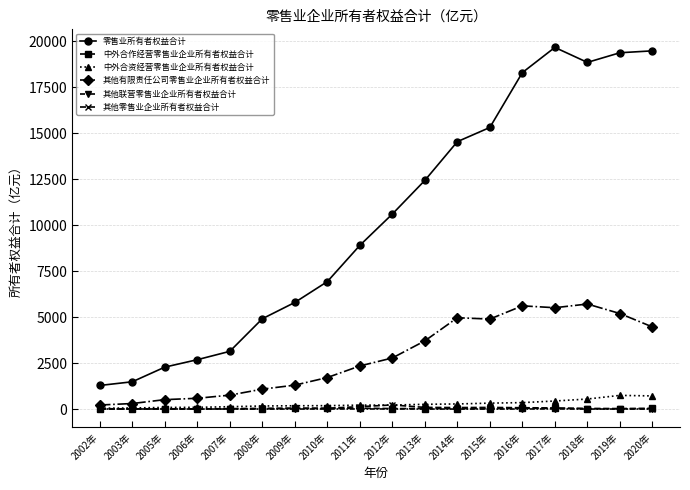

True or false: 中外合作经营零售业企业所有者权益合计 and 其他有限责任公司零售业企业所有者权益合计 intersect in this chart.

False